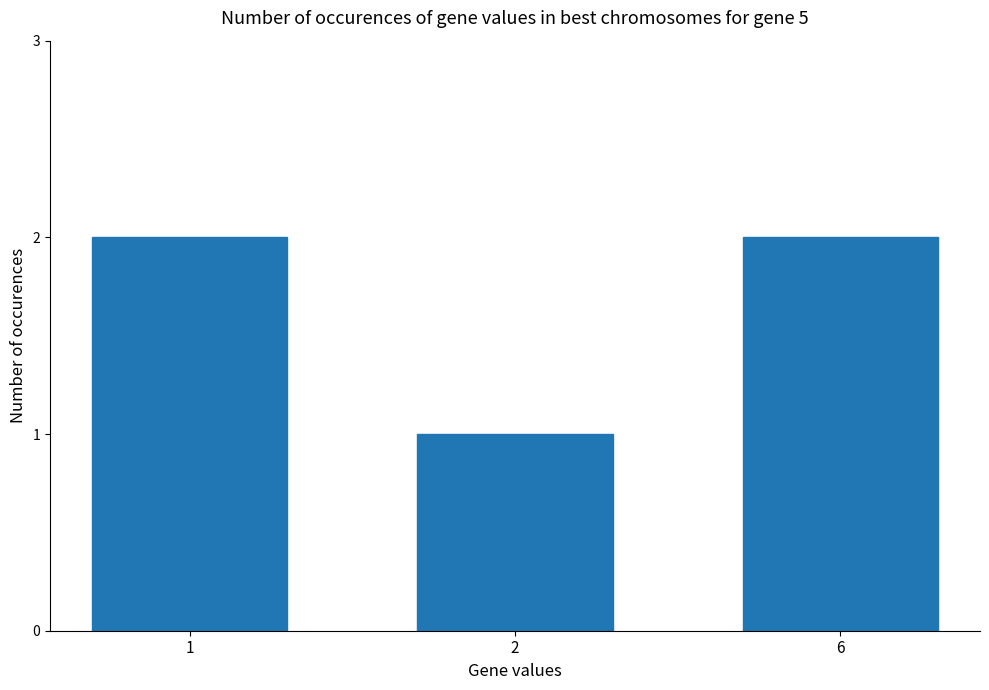

What is the value of the 2nd bar from the left?

1